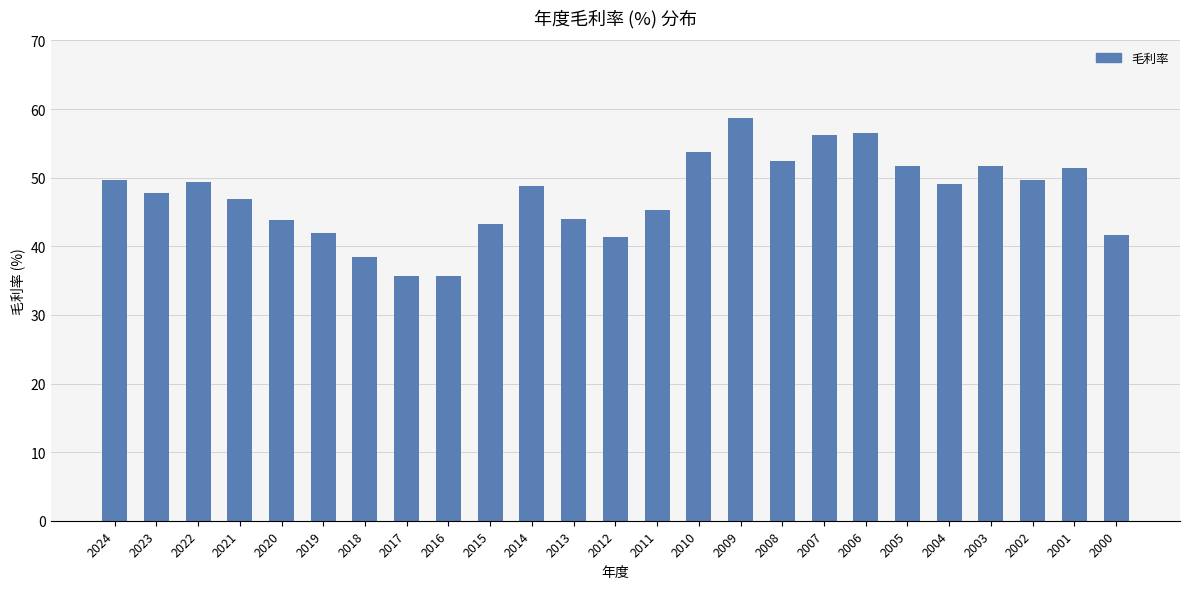

What is the smallest value displayed?

35.6